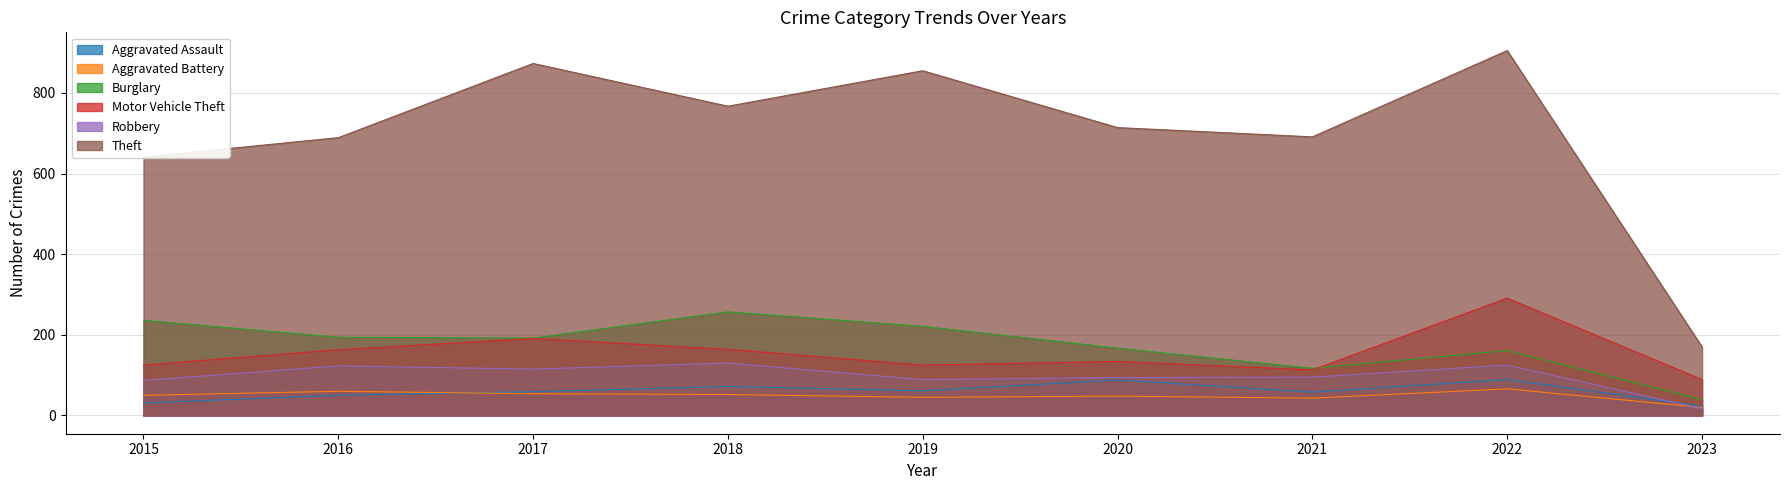

Read the Theft value at 2023, to the nearest 50.

150